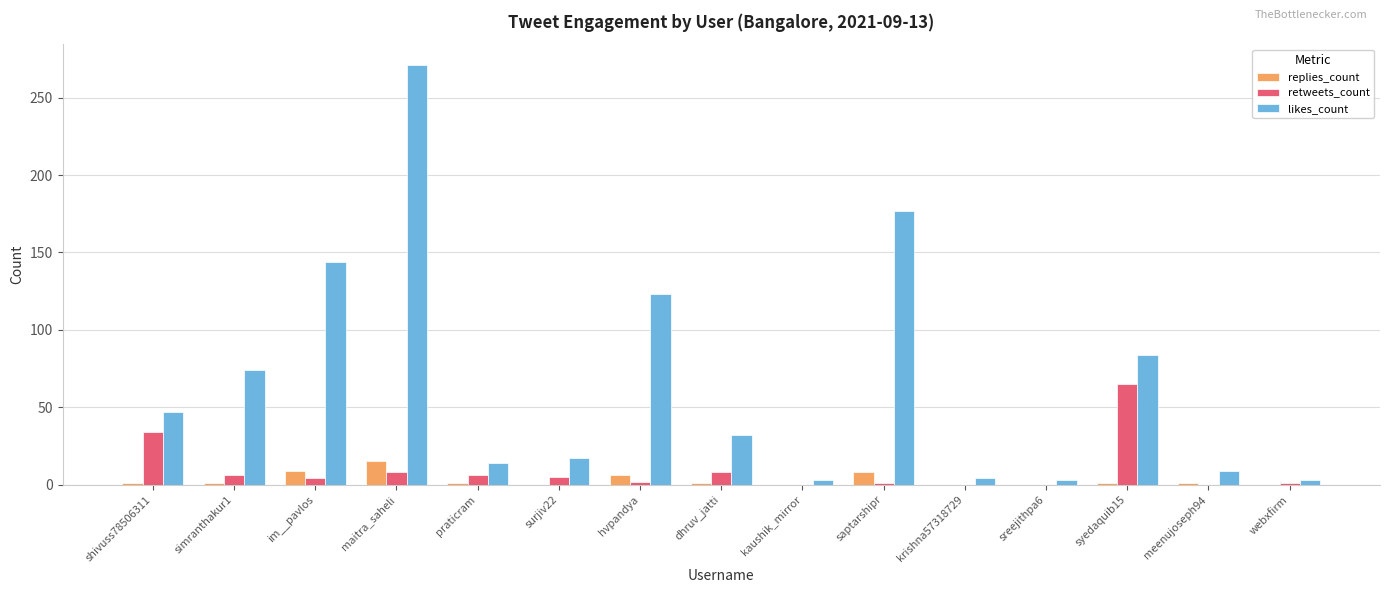

What is the sum of all retweets_count values?

140